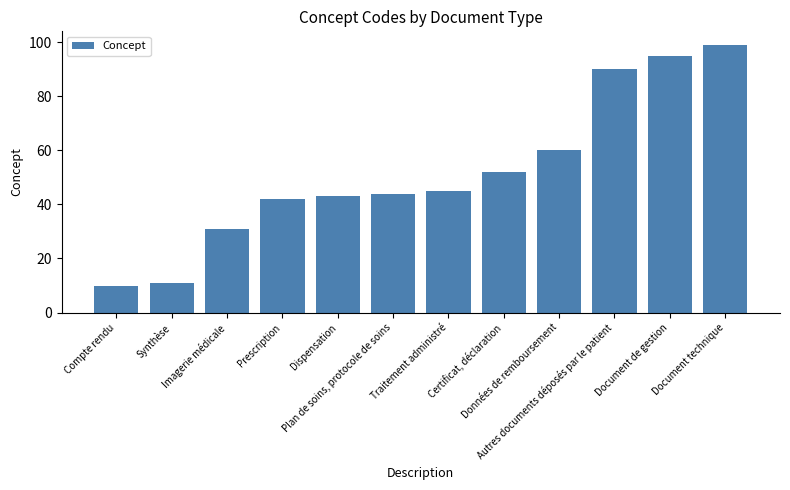

Which category has the lowest value across all series?

Compte rendu